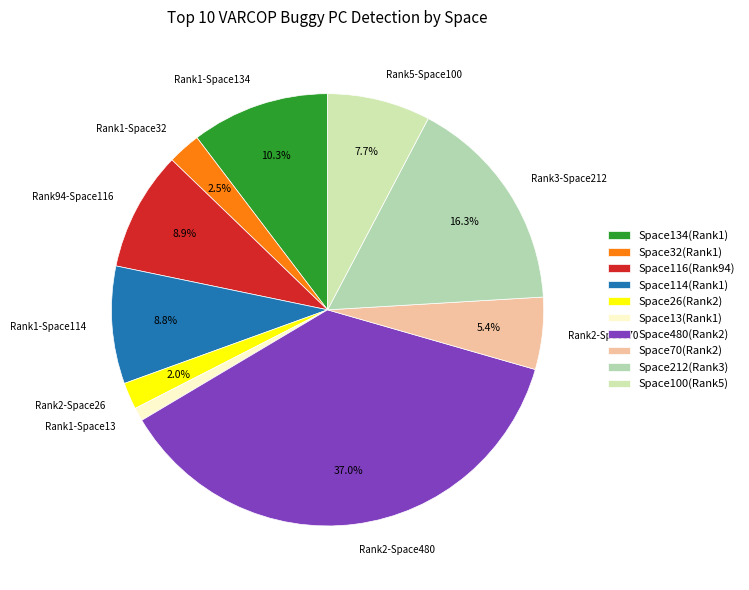

How many slices are in this pie chart?

10